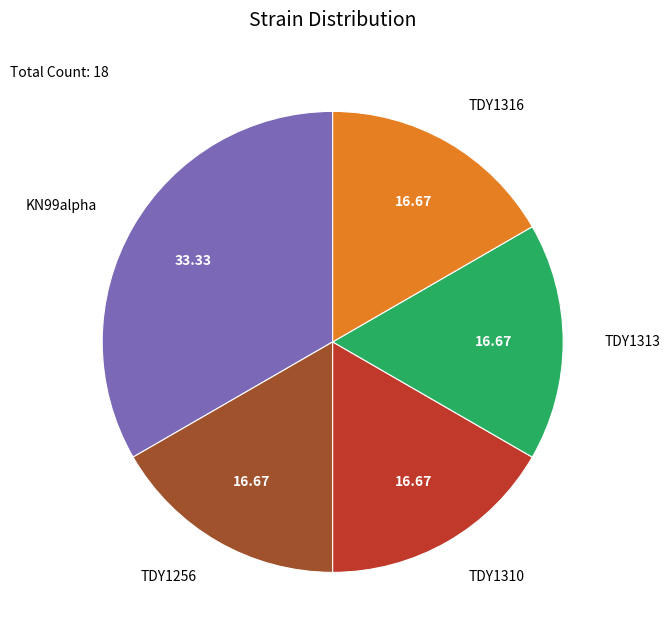

Is there any slice that represents more than half of the pie?

No